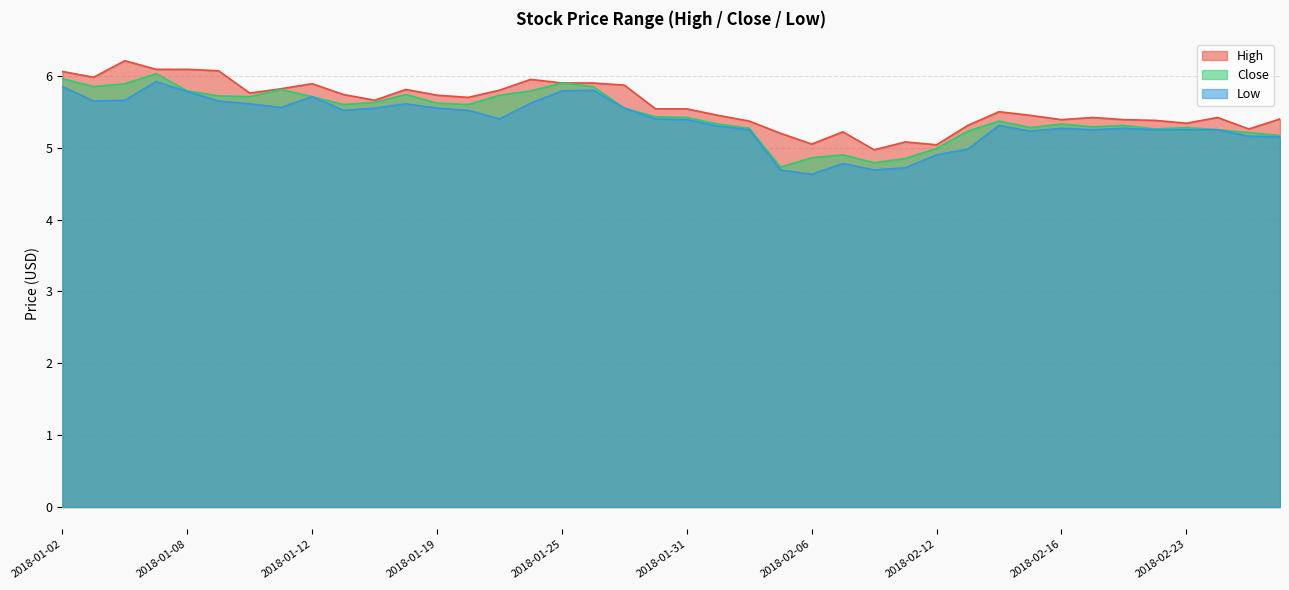

Reading right to left, extract all data points from this chart.

High: 2018-02-28=5.4	2018-02-27=5.3	2018-02-26=5.4	2018-02-23=5.3	2018-02-22=5.4	2018-02-21=5.4	2018-02-20=5.4	2018-02-16=5.4	2018-02-15=5.4	2018-02-14=5.5	2018-02-13=5.3	2018-02-12=5.0	2018-02-09=5.1	2018-02-08=5.0	2018-02-07=5.2	2018-02-06=5.1	2018-02-05=5.2	2018-02-02=5.4	2018-02-01=5.4	2018-01-31=5.5	2018-01-30=5.5	2018-01-29=5.9	2018-01-26=5.9	2018-01-25=5.9	2018-01-24=5.9	2018-01-23=5.8	2018-01-22=5.7	2018-01-19=5.7	2018-01-18=5.8	2018-01-17=5.7	2018-01-16=5.7	2018-01-12=5.9	2018-01-11=5.8	2018-01-10=5.8	2018-01-09=6.1	2018-01-08=6.1	2018-01-05=6.1	2018-01-04=6.2	2018-01-03=6.0	2018-01-02=6.1
Close: 2018-02-28=5.2	2018-02-27=5.2	2018-02-26=5.2	2018-02-23=5.3	2018-02-22=5.3	2018-02-21=5.3	2018-02-20=5.3	2018-02-16=5.3	2018-02-15=5.3	2018-02-14=5.4	2018-02-13=5.2	2018-02-12=5.0	2018-02-09=4.8	2018-02-08=4.8	2018-02-07=4.9	2018-02-06=4.9	2018-02-05=4.7	2018-02-02=5.3	2018-02-01=5.3	2018-01-31=5.4	2018-01-30=5.4	2018-01-29=5.6	2018-01-26=5.8	2018-01-25=5.9	2018-01-24=5.8	2018-01-23=5.7	2018-01-22=5.6	2018-01-19=5.6	2018-01-18=5.7	2018-01-17=5.6	2018-01-16=5.6	2018-01-12=5.7	2018-01-11=5.8	2018-01-10=5.7	2018-01-09=5.7	2018-01-08=5.8	2018-01-05=6.0	2018-01-04=5.9	2018-01-03=5.8	2018-01-02=6.0
Low: 2018-02-28=5.2	2018-02-27=5.2	2018-02-26=5.2	2018-02-23=5.2	2018-02-22=5.2	2018-02-21=5.3	2018-02-20=5.2	2018-02-16=5.3	2018-02-15=5.2	2018-02-14=5.3	2018-02-13=5.0	2018-02-12=4.9	2018-02-09=4.7	2018-02-08=4.7	2018-02-07=4.8	2018-02-06=4.6	2018-02-05=4.7	2018-02-02=5.2	2018-02-01=5.3	2018-01-31=5.4	2018-01-30=5.4	2018-01-29=5.6	2018-01-26=5.8	2018-01-25=5.8	2018-01-24=5.6	2018-01-23=5.4	2018-01-22=5.5	2018-01-19=5.6	2018-01-18=5.6	2018-01-17=5.6	2018-01-16=5.5	2018-01-12=5.7	2018-01-11=5.6	2018-01-10=5.6	2018-01-09=5.7	2018-01-08=5.8	2018-01-05=5.9	2018-01-04=5.7	2018-01-03=5.7	2018-01-02=5.8